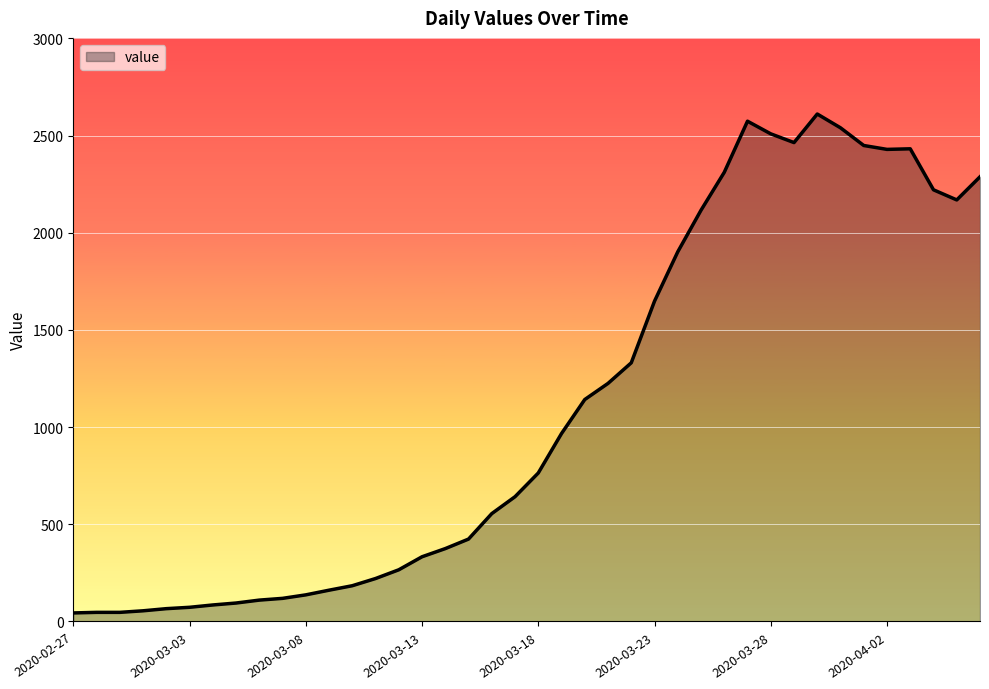

How many lines are shown in the chart?

1